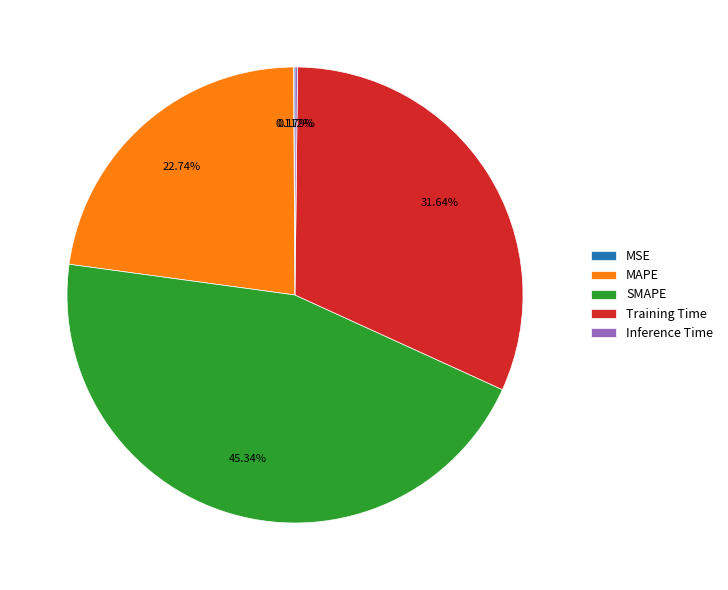

To the nearest percent, what is the average slice percentage?

20%